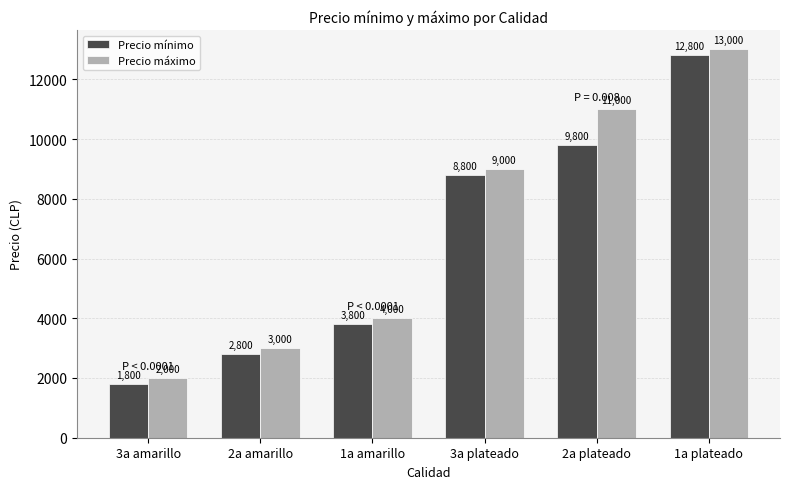

Is it true that Precio mínimo equals 1800 at 3a amarillo?

True